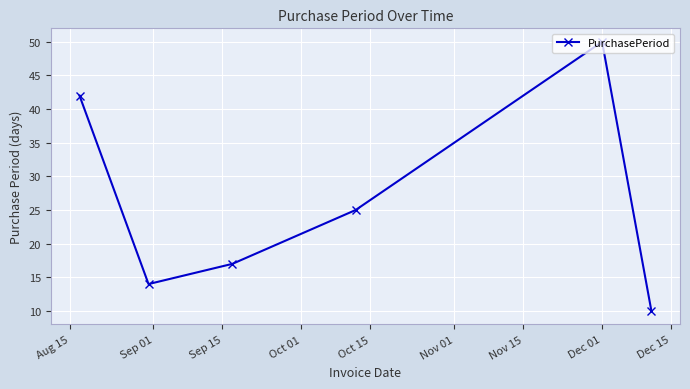

What is the greatest value displayed?

50